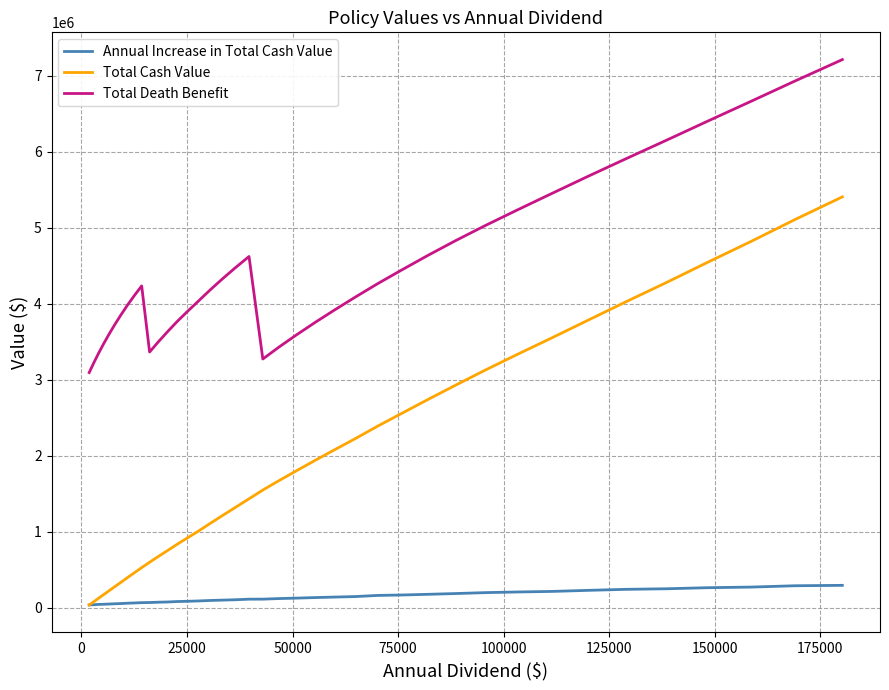

How many lines are shown in the chart?

3